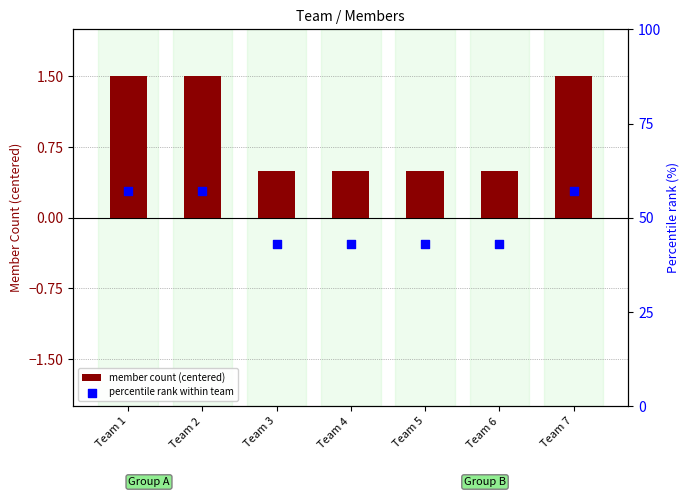

Which series reaches the minimum Y coordinate?

member count (centered)